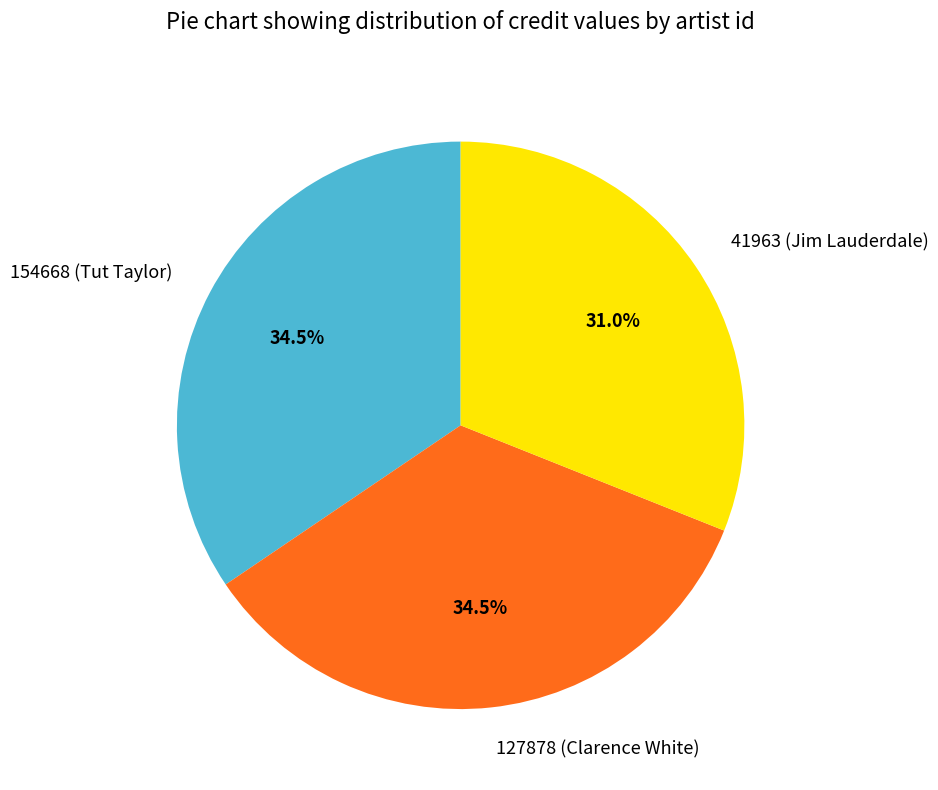

What is the smallest slice in the pie chart?

41963 (Jim Lauderdale)